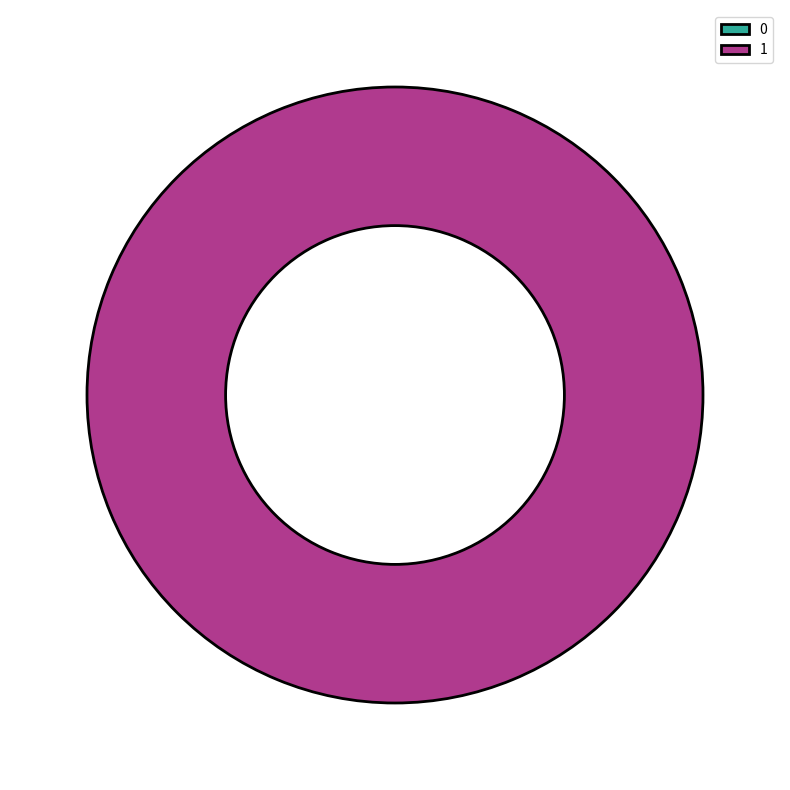

The 0 slice represents 0% of the pie. True or false?

True